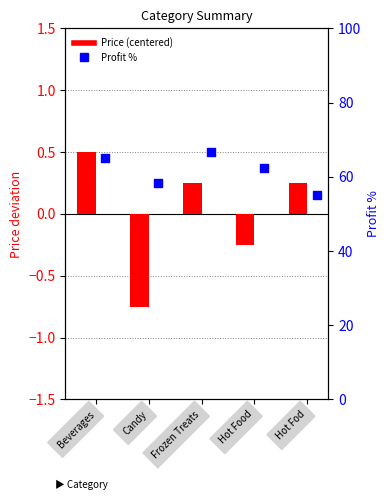

Which series contains the highest Y value?

Profit %